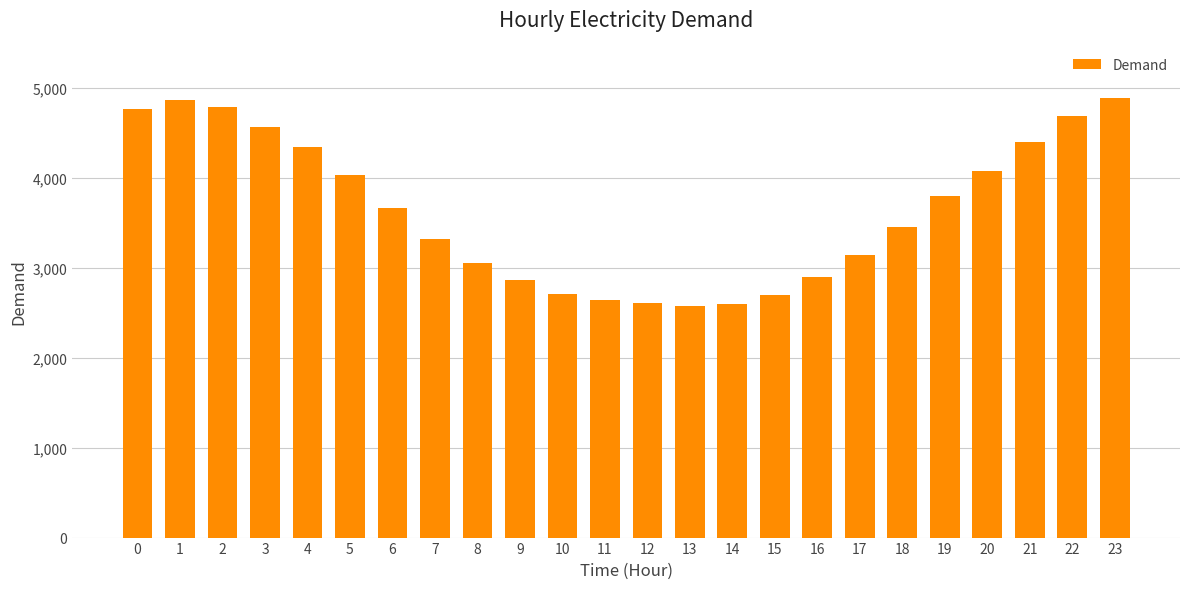

What is the minimum value shown in the chart?

2574